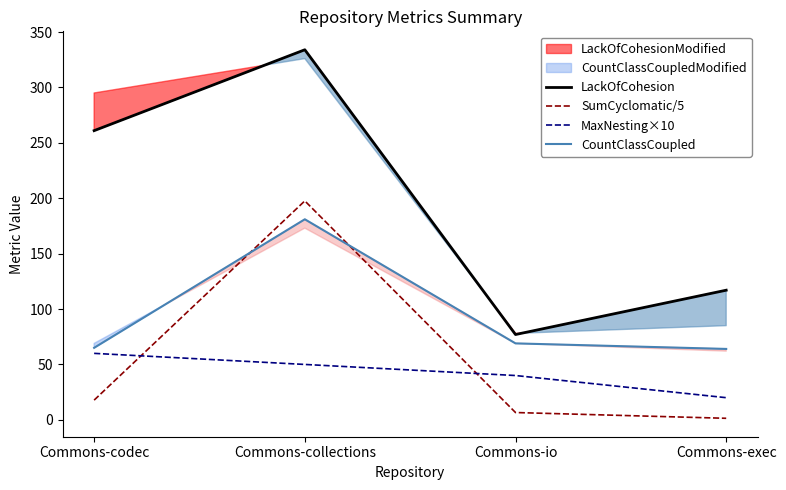

Which has a higher value, Commons-collections or Commons-exec?

Commons-collections